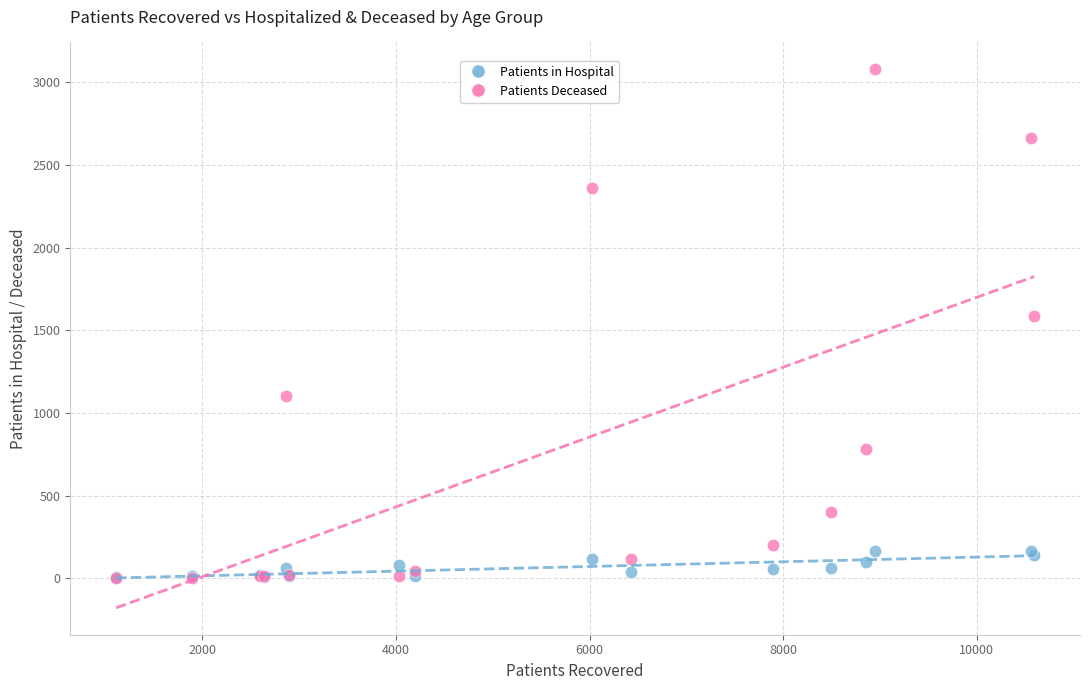

Across all series, what Y value is closest to 1541?

1585